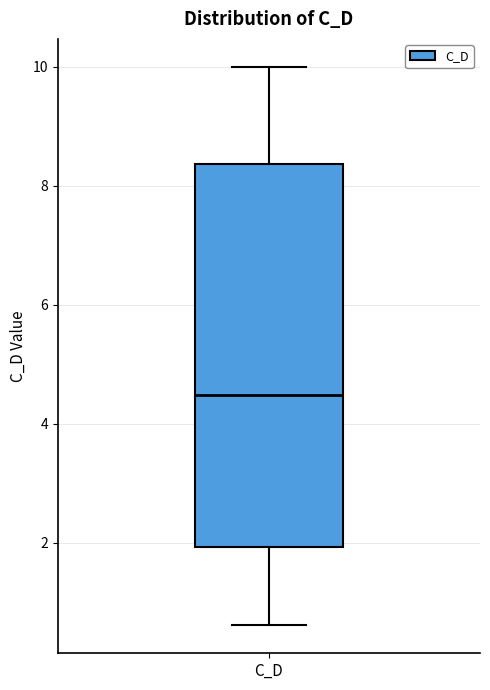

Read this box plot against the y-axis: the position of the median line, the range covered by the box, and the ends of both whiskers. The values are not printed on the chart, so give them approximately, as read against the axis.

median 4.4, box 2.0 to 8.4, whiskers 0.6 to 10.0